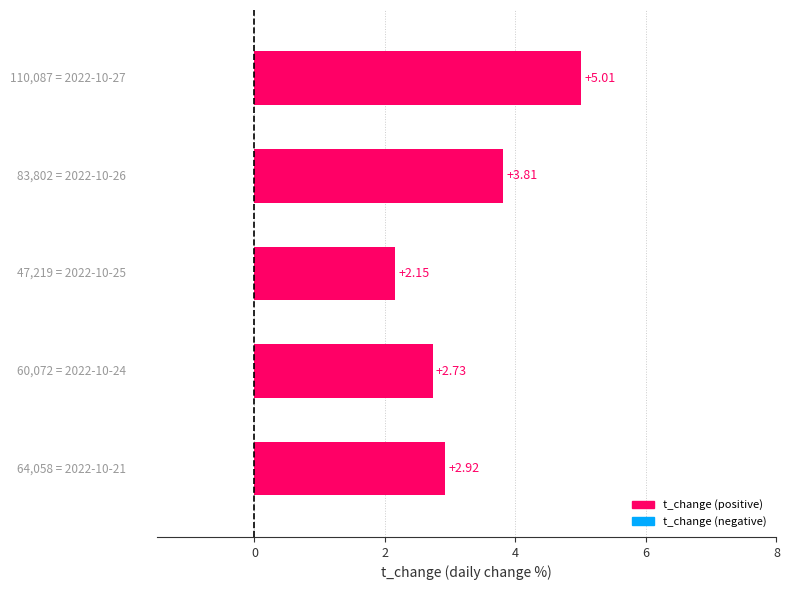

What is the sum of all values?

16.6